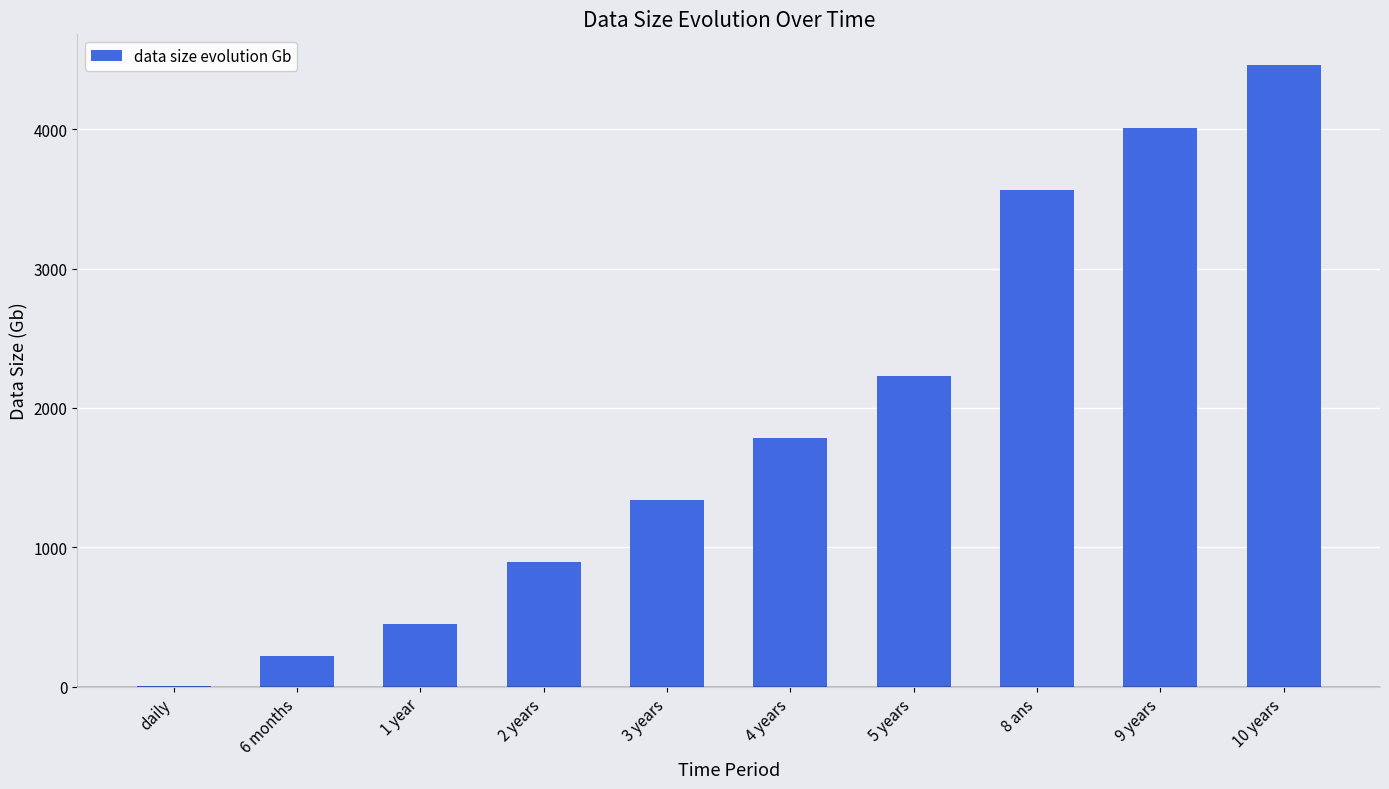

Which label corresponds to the largest value in the chart?

10 years